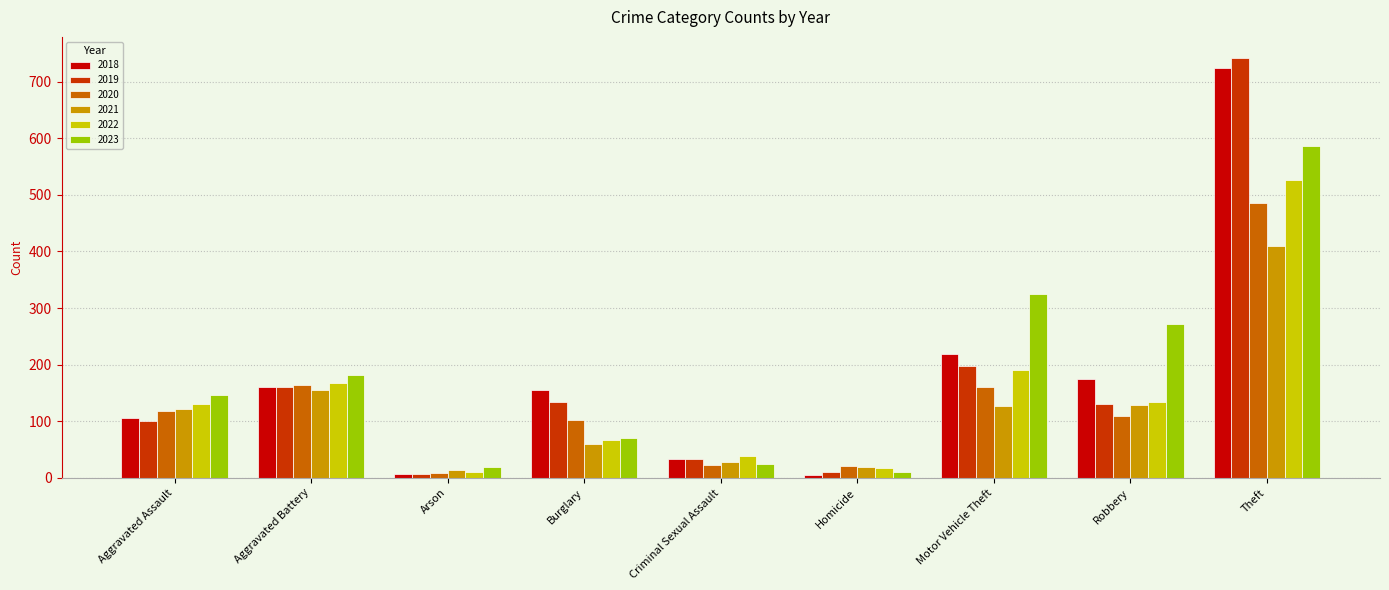

What is the approximate value of 2020 at Criminal Sexual Assault?

23